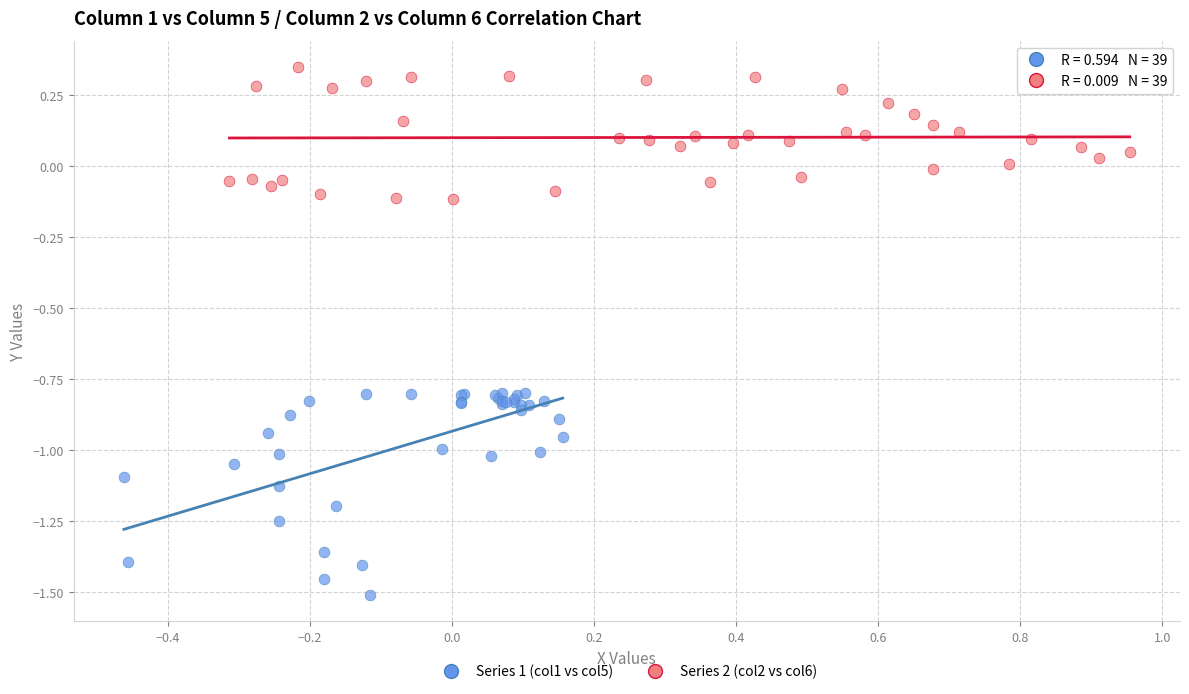

Which series reaches the maximum Y coordinate?

Series 2 (col2 vs col6)